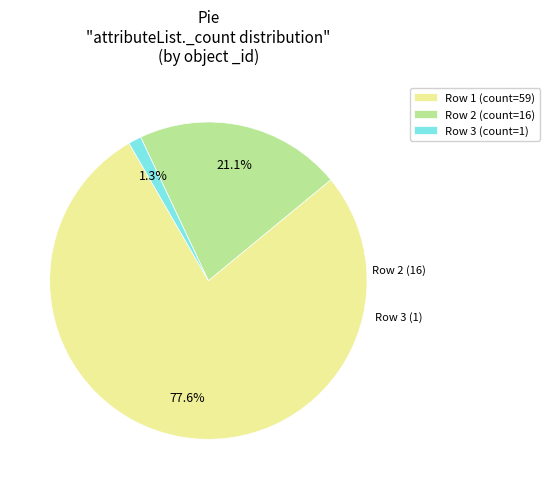

Combined, what portion of the pie is Row 3 (count=1) and Row 2 (count=16)?

22.4%